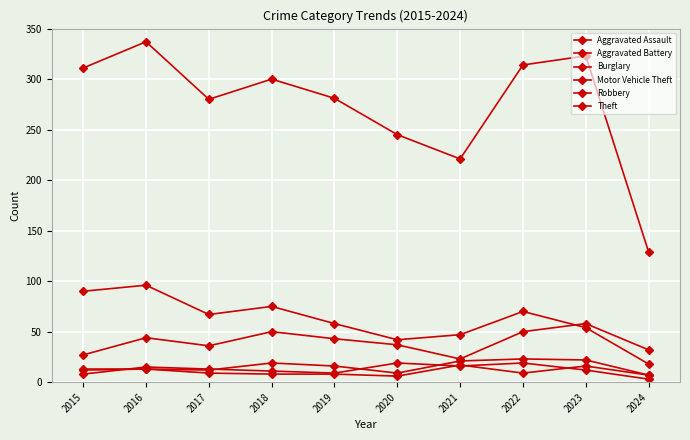

What is the value of the Robbery point at the 2nd from the left?

15